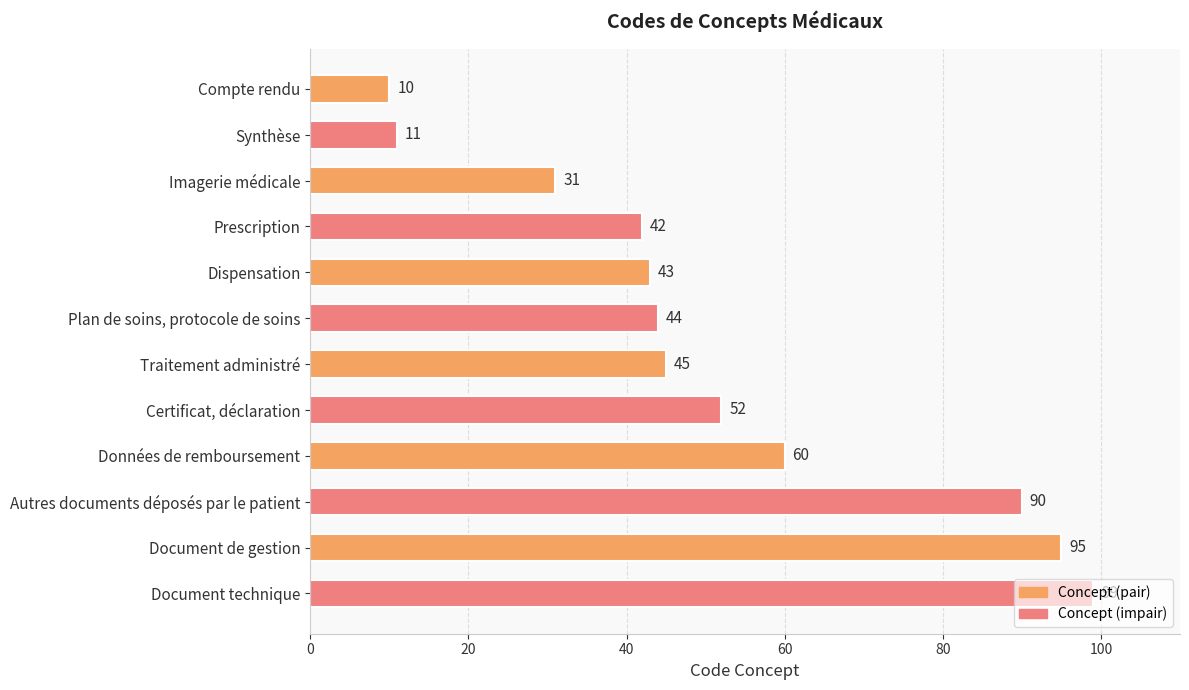

How many series are shown in this chart?

1